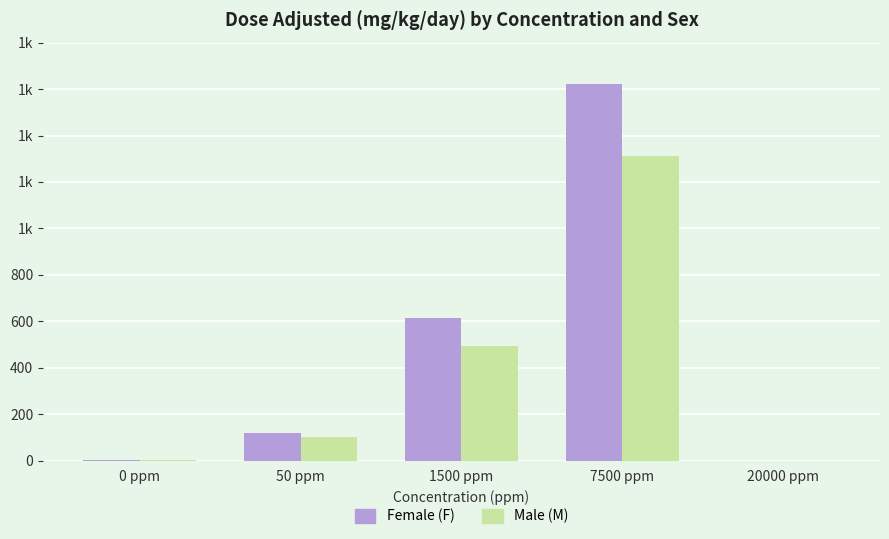

Which series changed the most between 0 ppm and 20000 ppm?

Female (F)